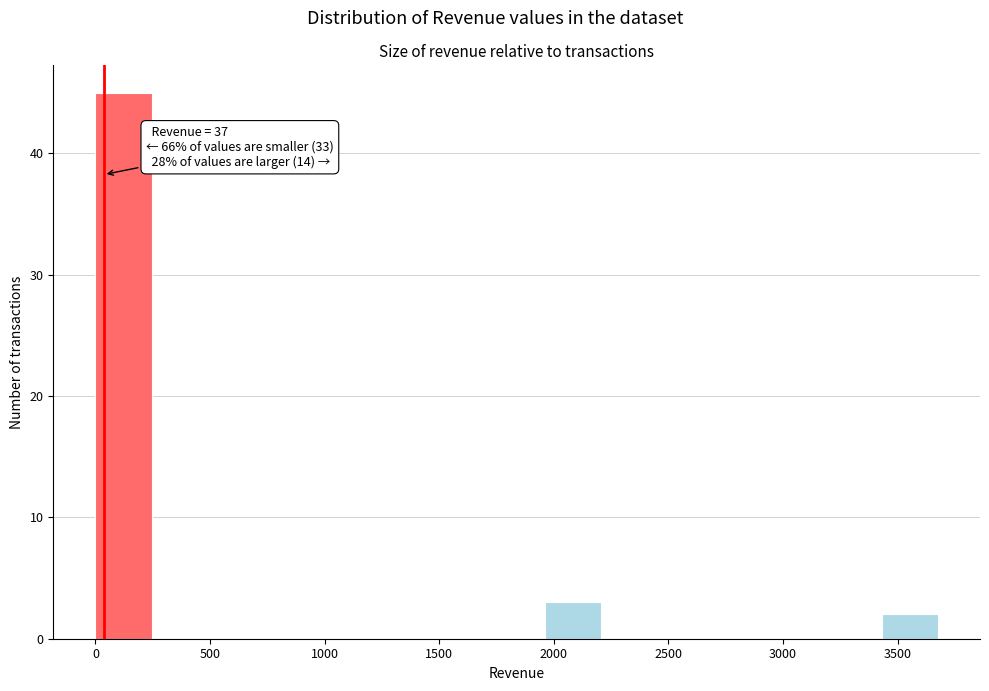

Over which range of the x-axis is the bar tallest?

0 to 250